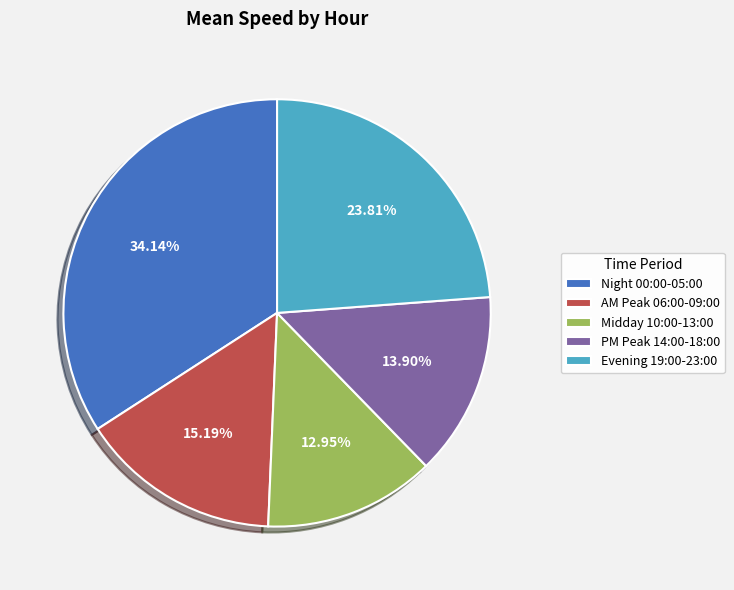

How many segments does this pie chart have?

5